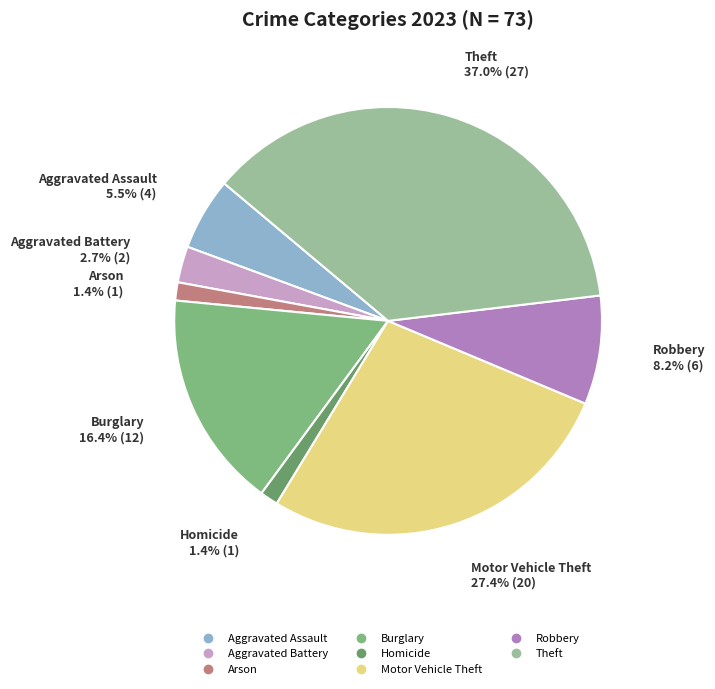

How many slices are in this pie chart?

8